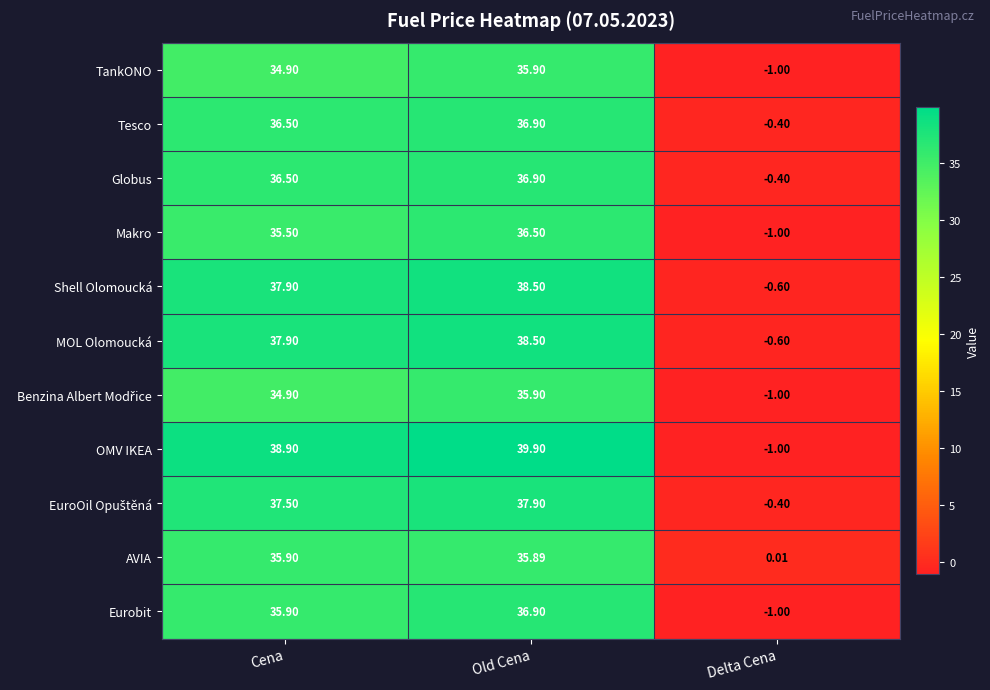

List the labels in order of Tesco value, largest first.

Old Cena, Cena, Delta Cena